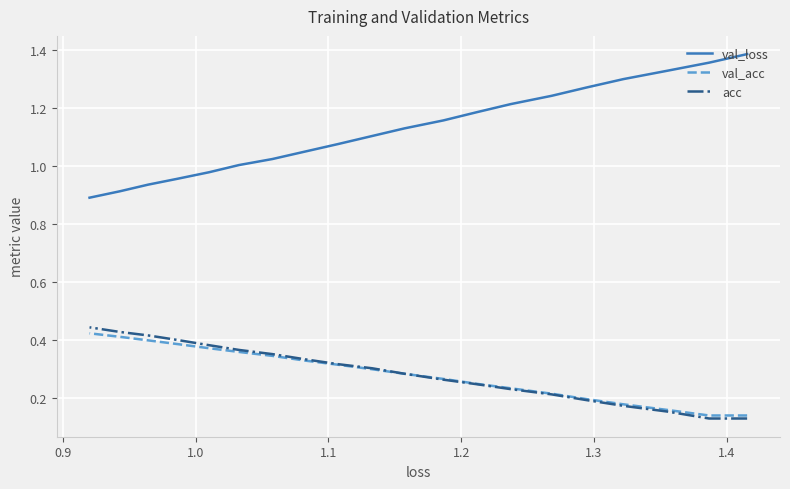

Does the chart display data point markers on the line(s)?

No